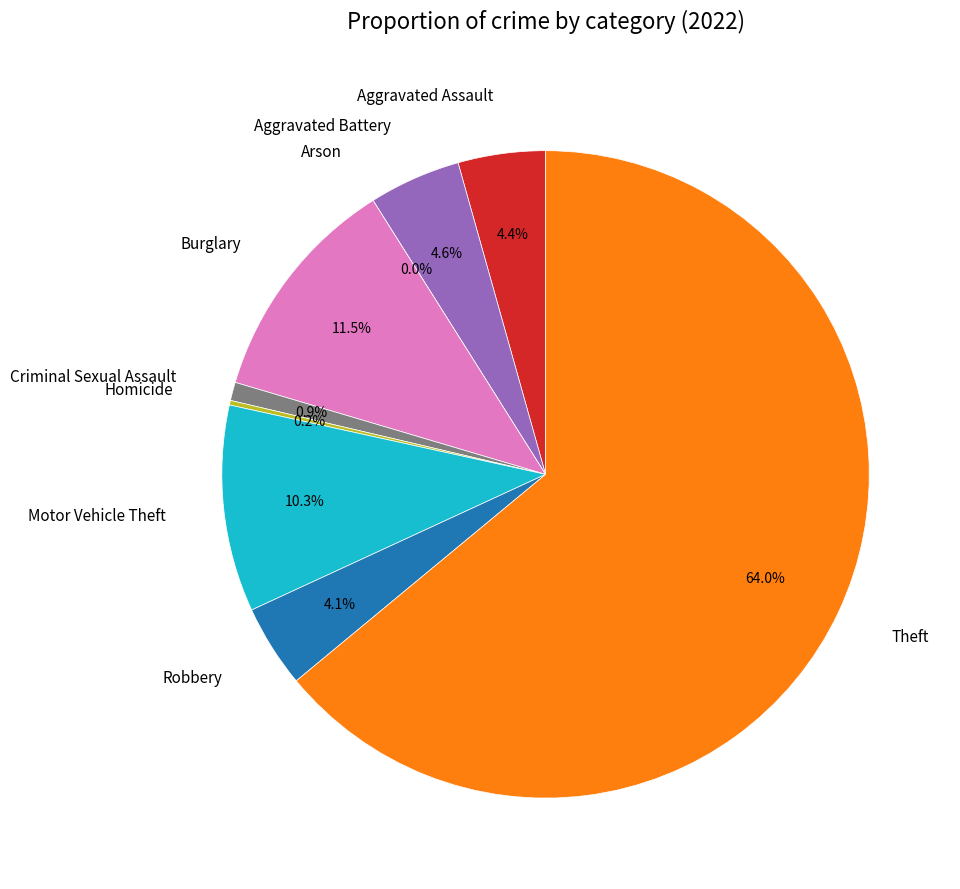

What percentage do Homicide and Arson together represent?

0.2%